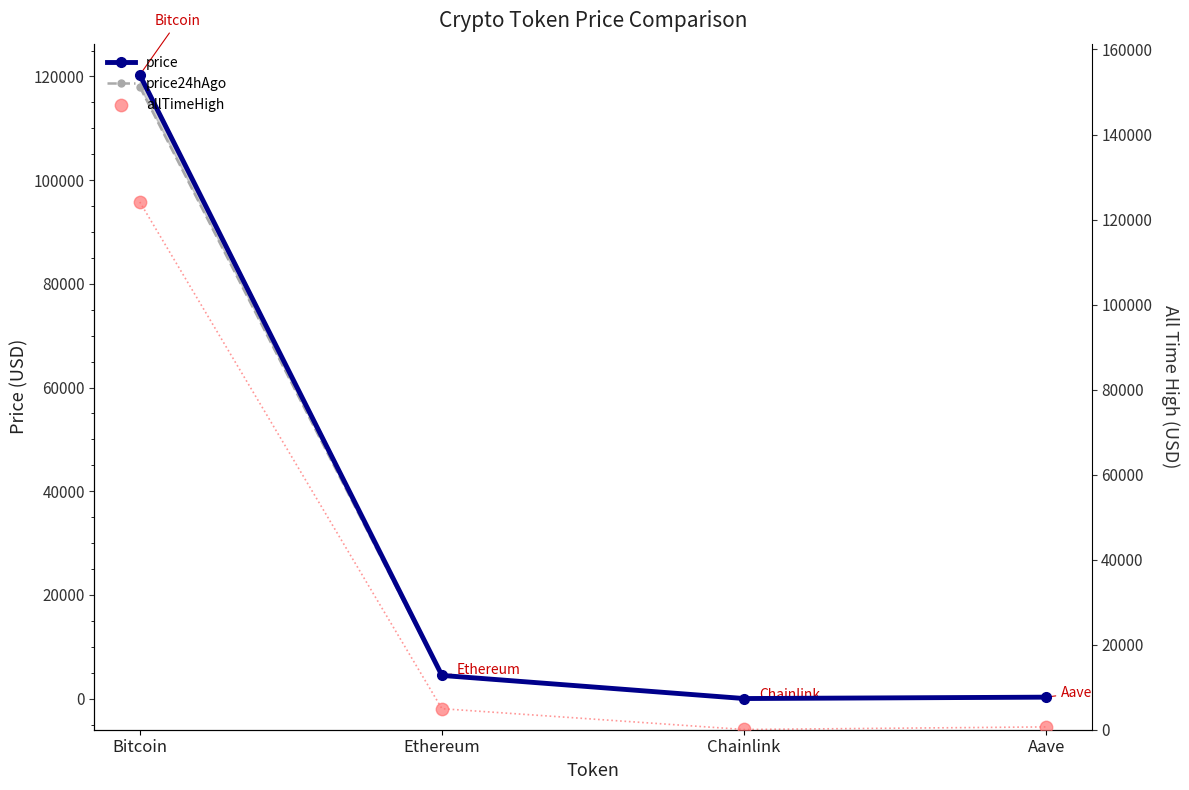

Which series contains the highest Y value?

allTimeHigh